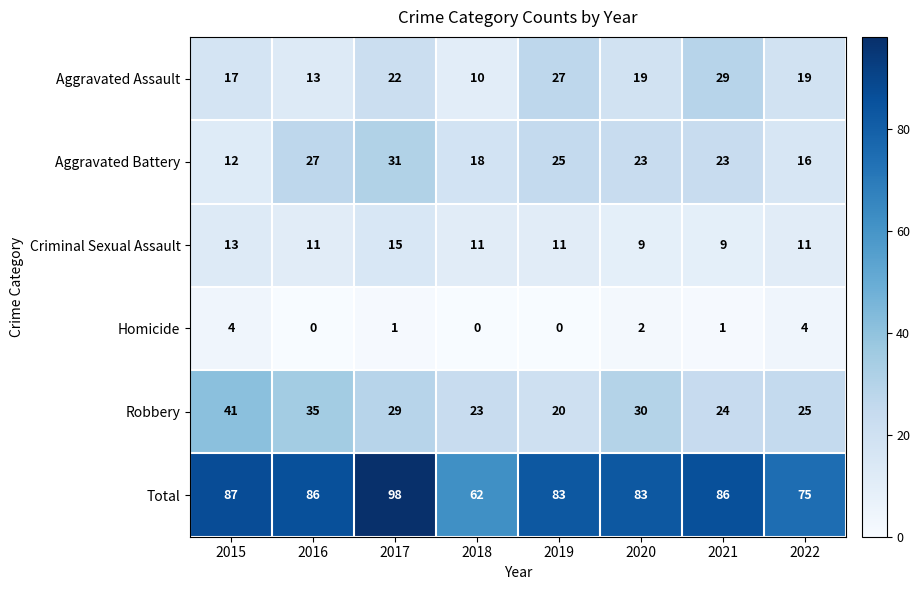

Where does the Total series first go above 86?

2015